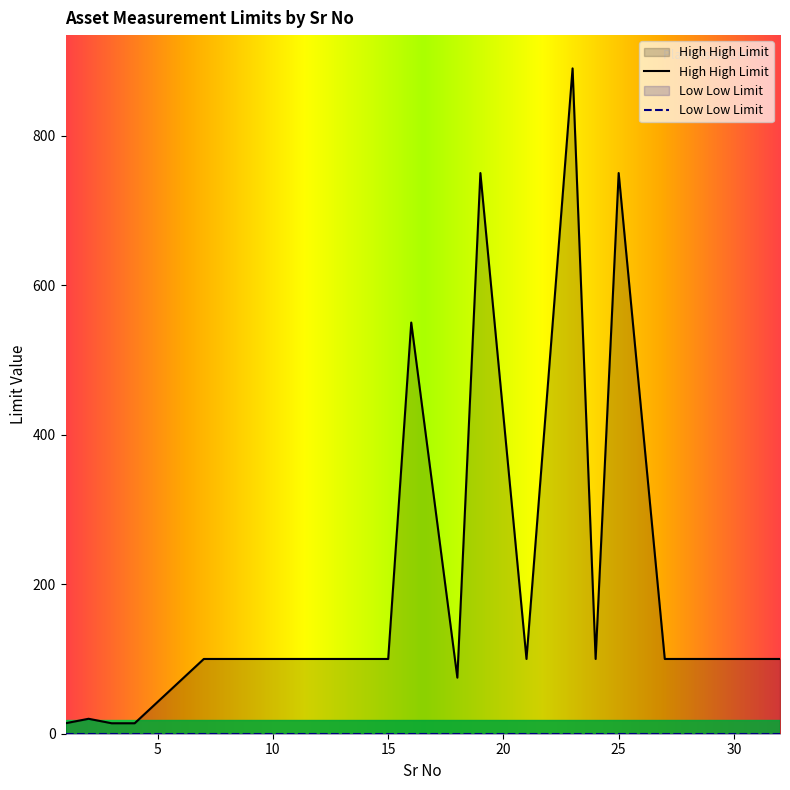

What is the change in value from 1 to 25?

+736